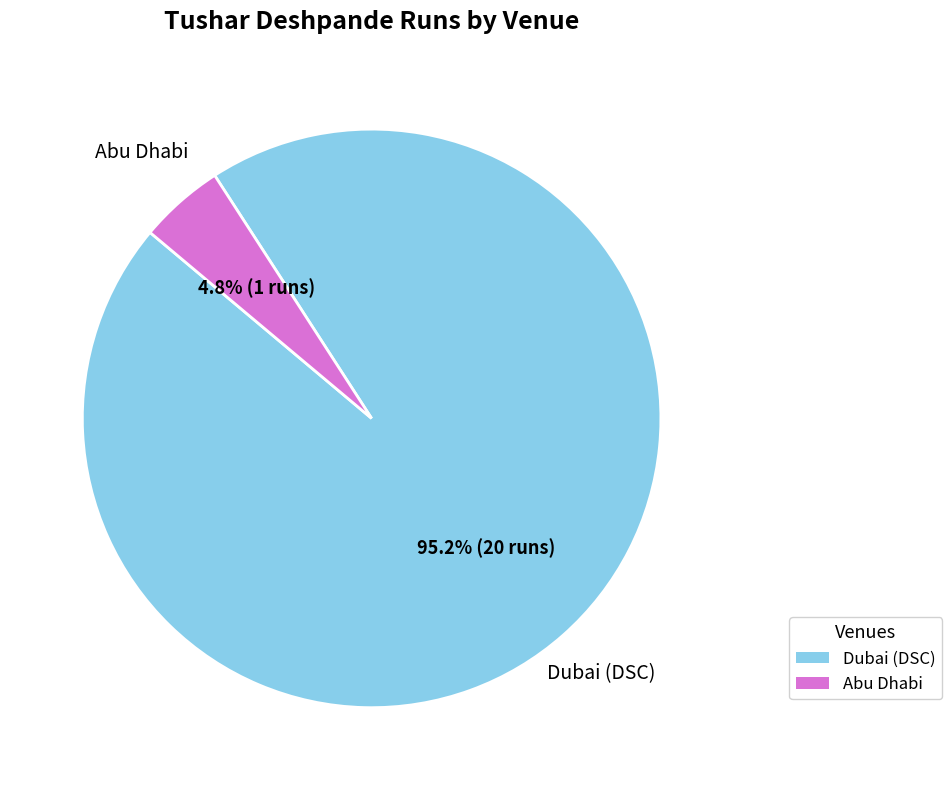

What portion of the pie excludes Dubai (DSC)?

4.8%